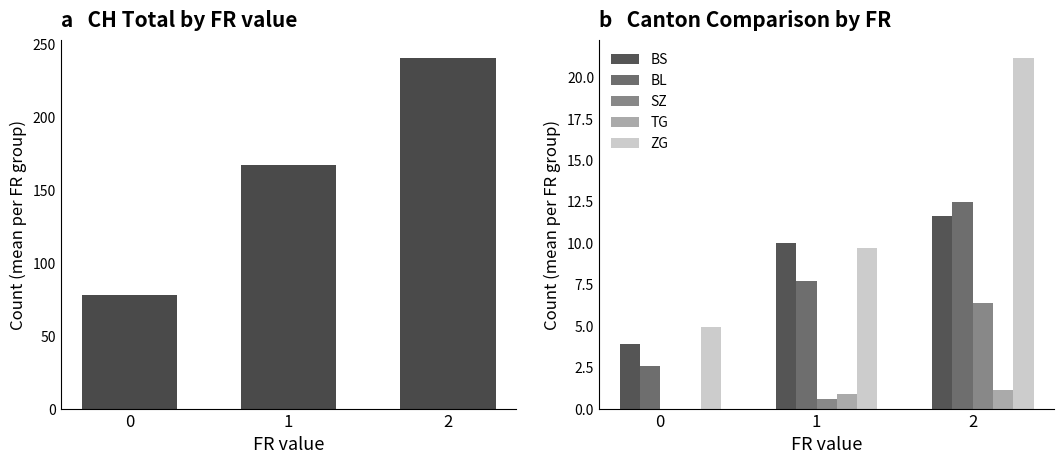

What is the value of the BS bar at the 1st from the left?

3.9